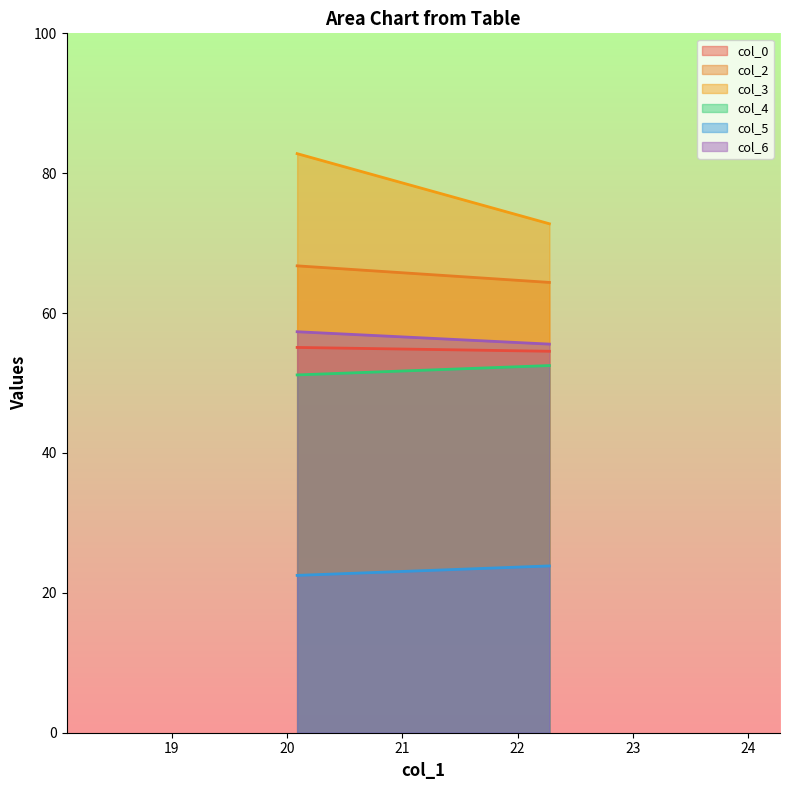

Rank the categories by col_4 value from highest to lowest.

22.27604167, 20.08854167